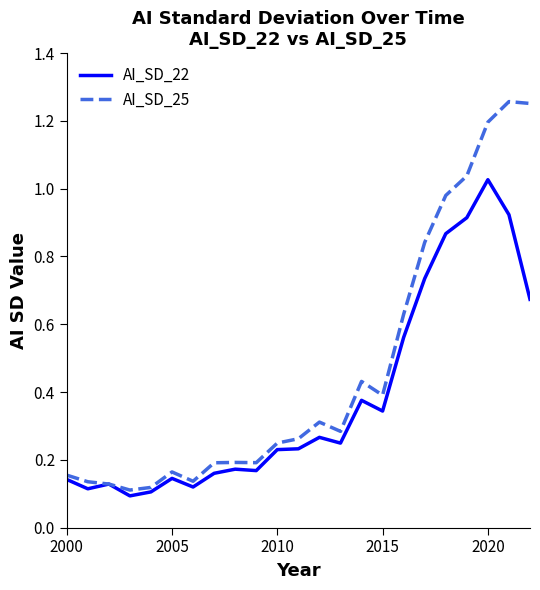

Which series has the widest spread of values?

AI_SD_25